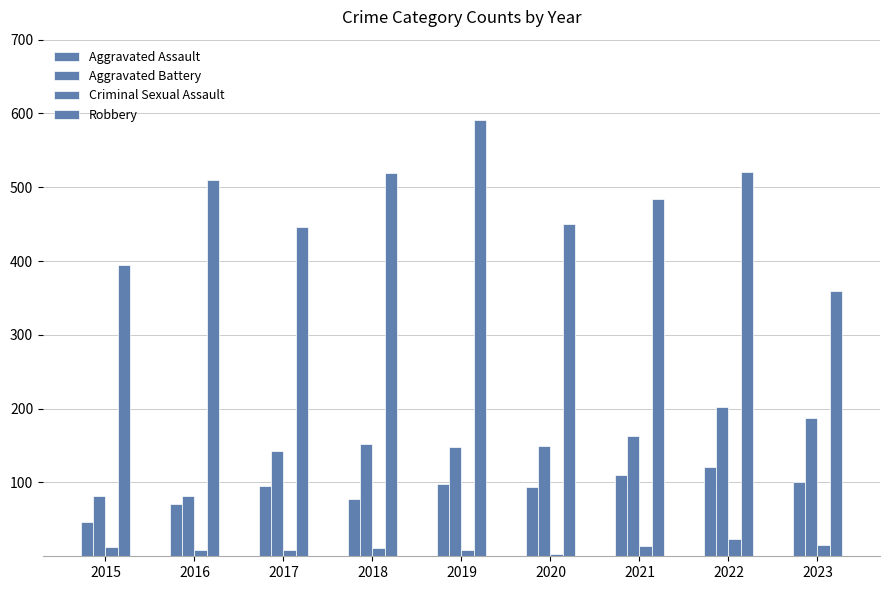

How many groups of bars are there?

9